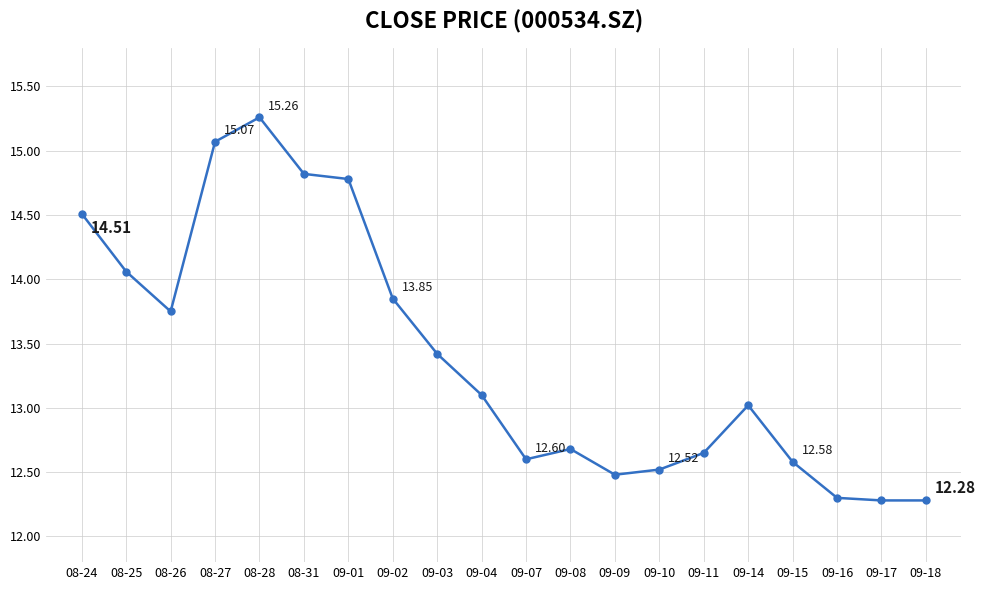

True or false: the data shows 12.6 at 09-07.

True